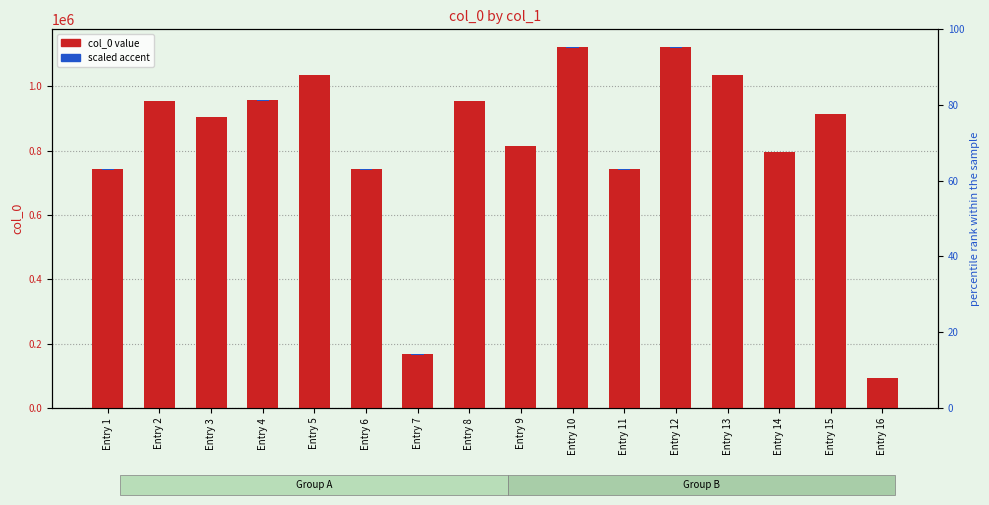

What is the spread (max minus min) of values at Entry 15?

914351.7